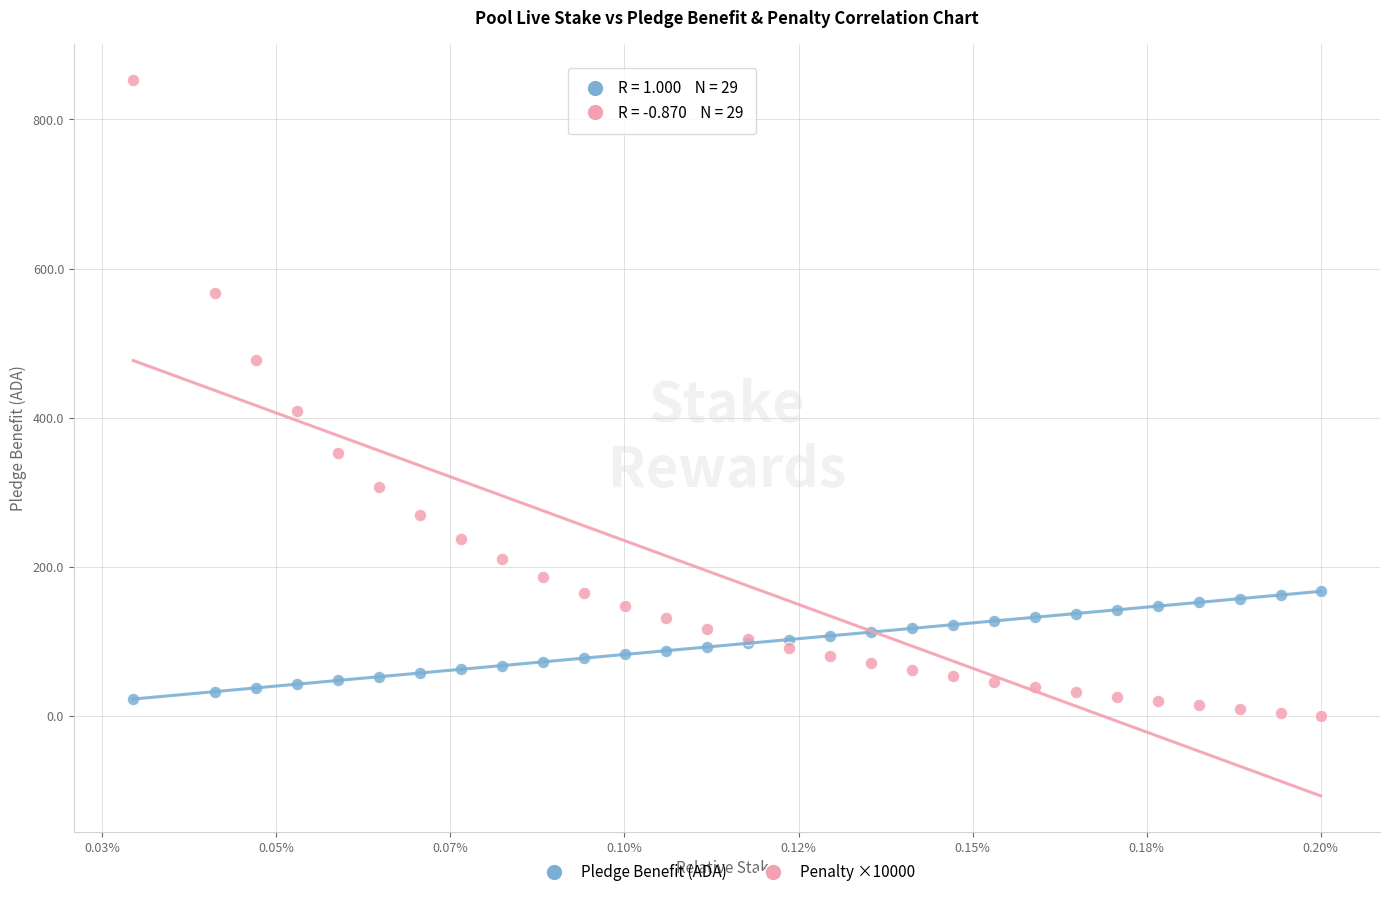

In the Penalty ×10000 series, what Y value is closest to 426?

408.4